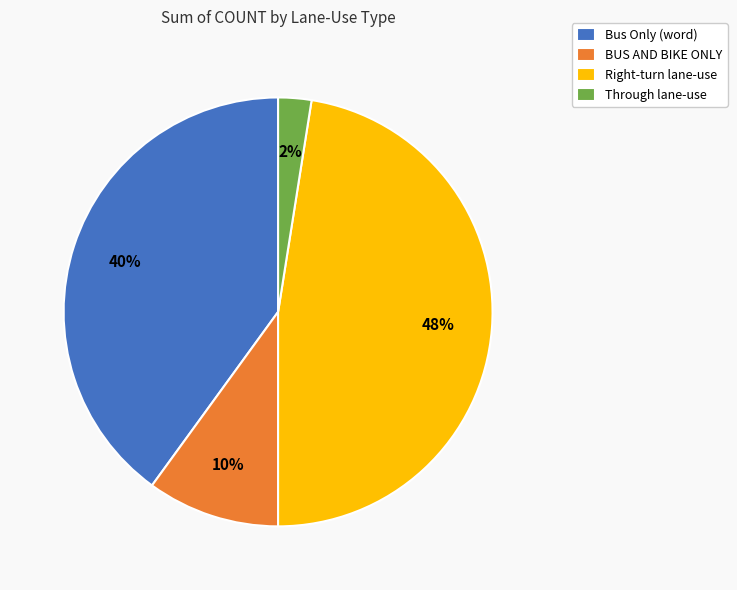

Is it true that Bus Only (word) is 48% of the pie?

False